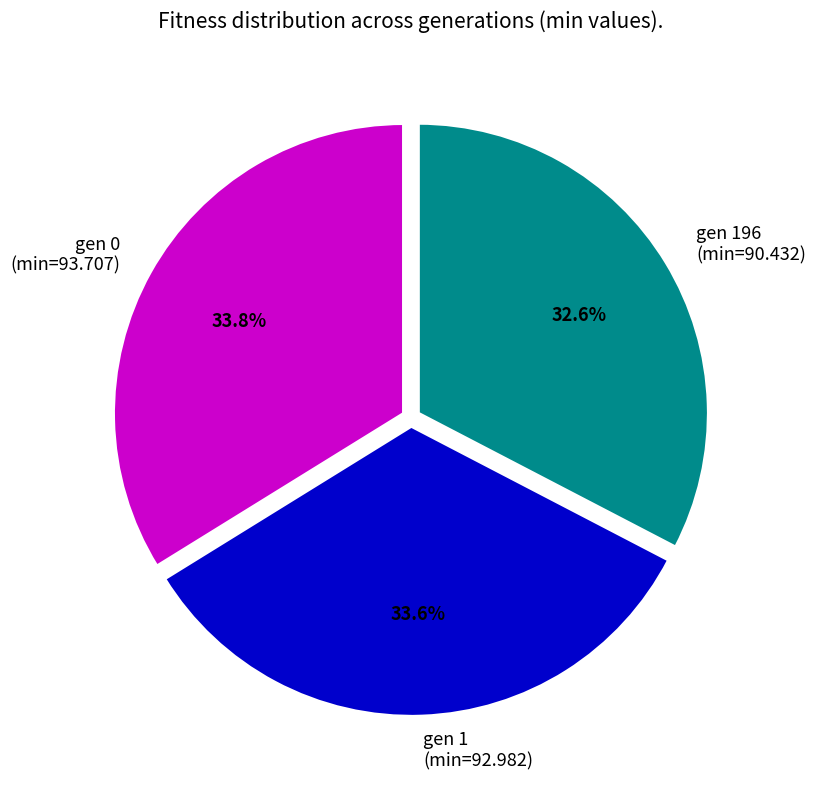

What is the ratio of the value at gen 0 (min=93.707) to the value at gen 196 (min=90.432)?

1.0